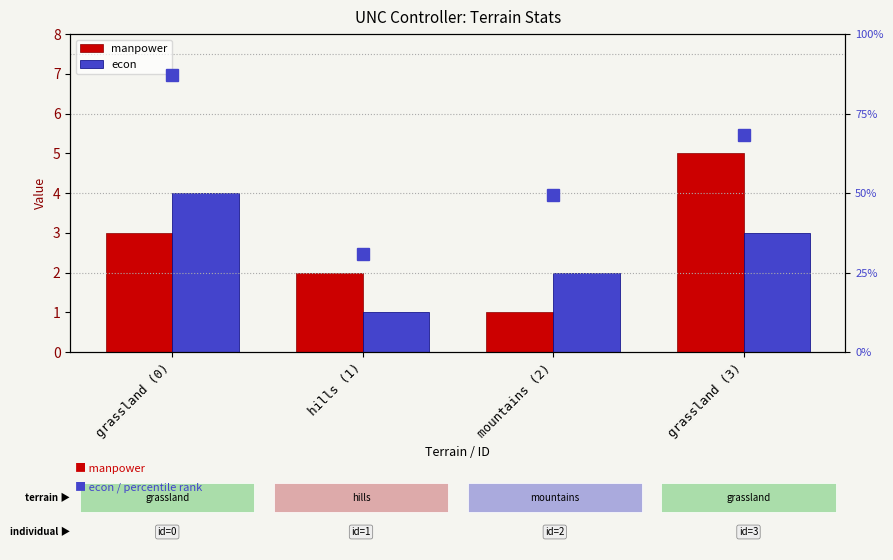

Which label corresponds to the largest value in the chart?

grassland (0)